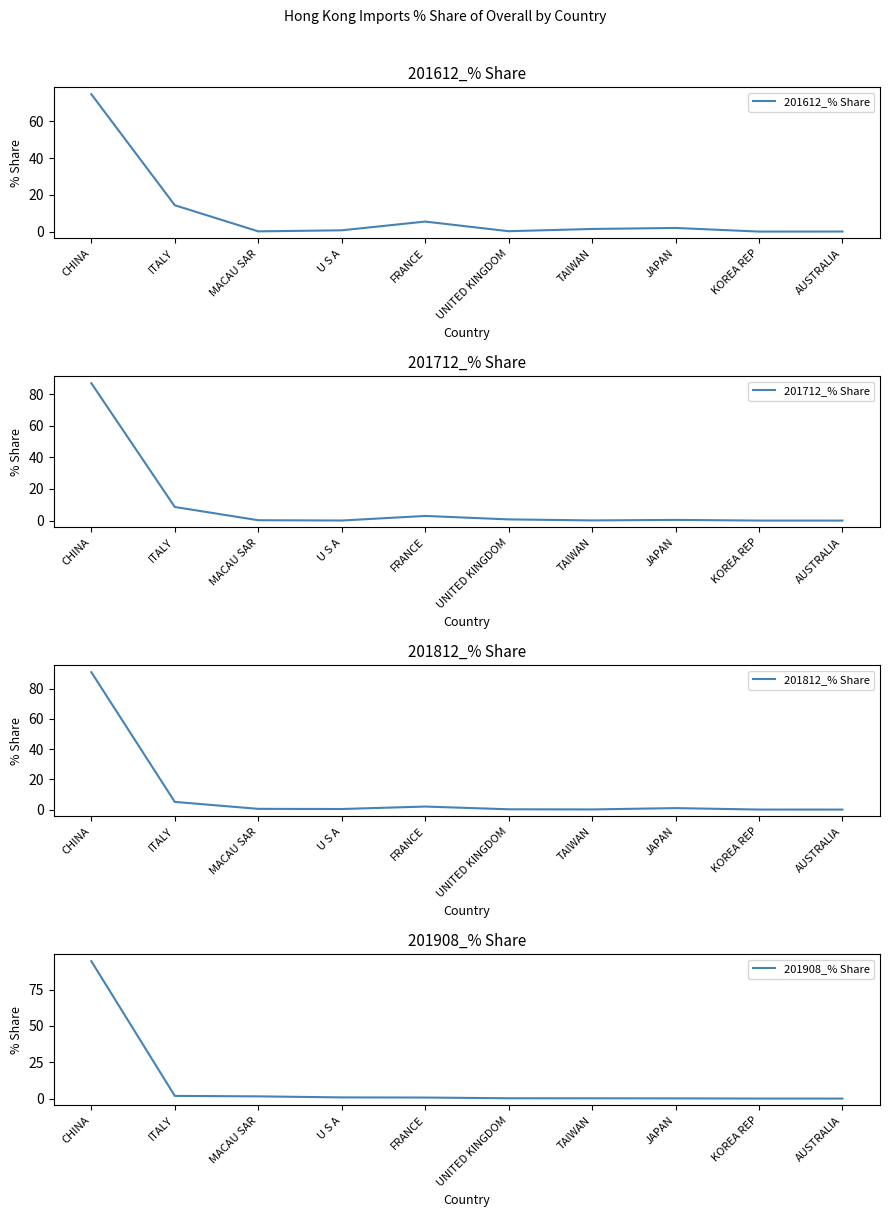

Reading right to left, what are all the values shown in this chart?

201612_% Share: AUSTRALIA=0.1	KOREA REP=0.1	JAPAN=2.0	TAIWAN=1.5	UNITED KINGDOM=0.3	FRANCE=5.5	U S A=0.8	MACAU SAR=0.2	ITALY=14.4	CHINA=74.7
201712_% Share: AUSTRALIA=0.0	KOREA REP=0.0	JAPAN=0.4	TAIWAN=0.1	UNITED KINGDOM=0.7	FRANCE=2.9	U S A=0.0	MACAU SAR=0.2	ITALY=8.6	CHINA=86.9
201812_% Share: AUSTRALIA=0.0	KOREA REP=0.0	JAPAN=1.0	TAIWAN=0.1	UNITED KINGDOM=0.2	FRANCE=2.0	U S A=0.4	MACAU SAR=0.5	ITALY=5.1	CHINA=90.8
201908_% Share: AUSTRALIA=0.0	KOREA REP=0.0	JAPAN=0.1	TAIWAN=0.2	UNITED KINGDOM=0.2	FRANCE=0.7	U S A=0.8	MACAU SAR=1.5	ITALY=1.9	CHINA=94.5